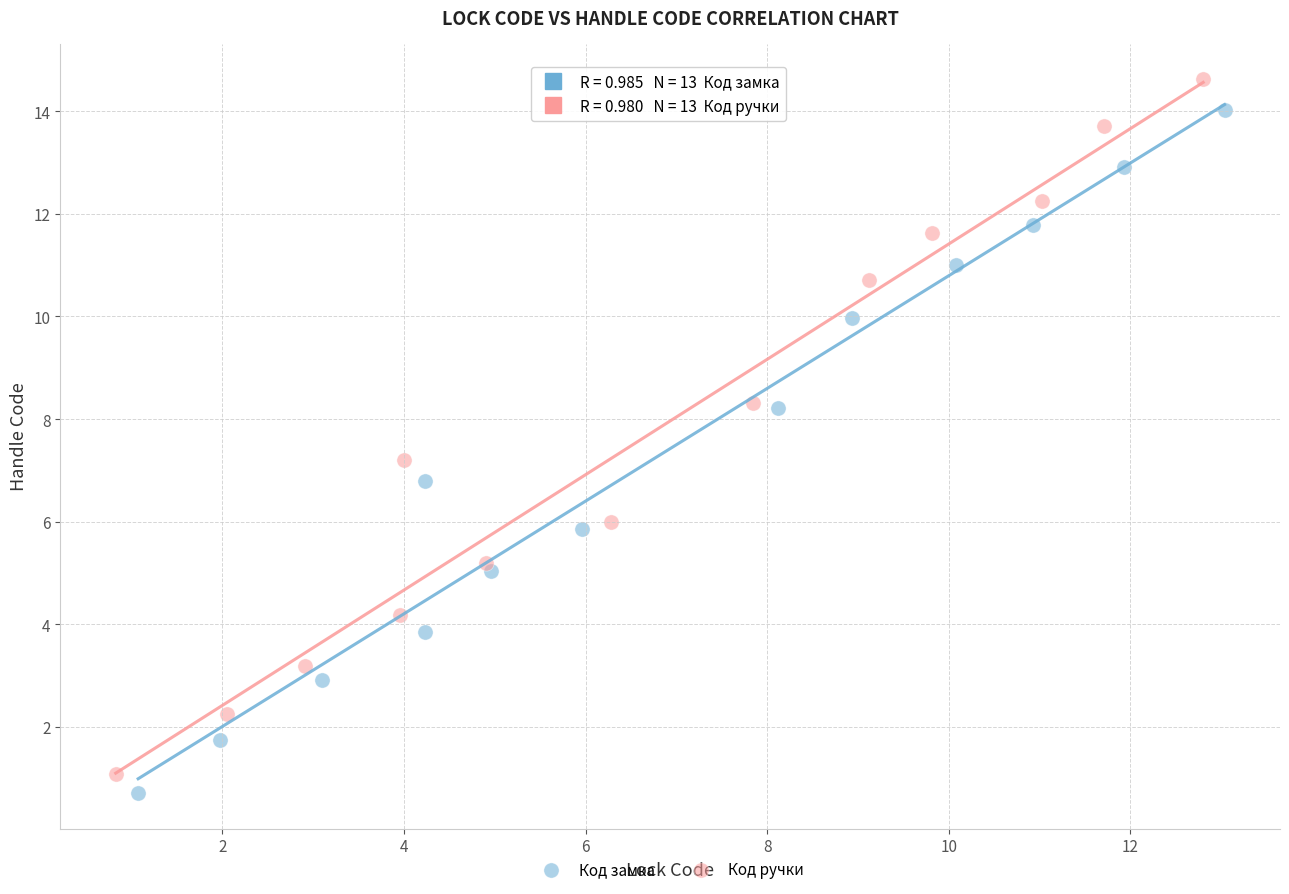

What are all the series names shown in the legend?

Код замка, Код ручки